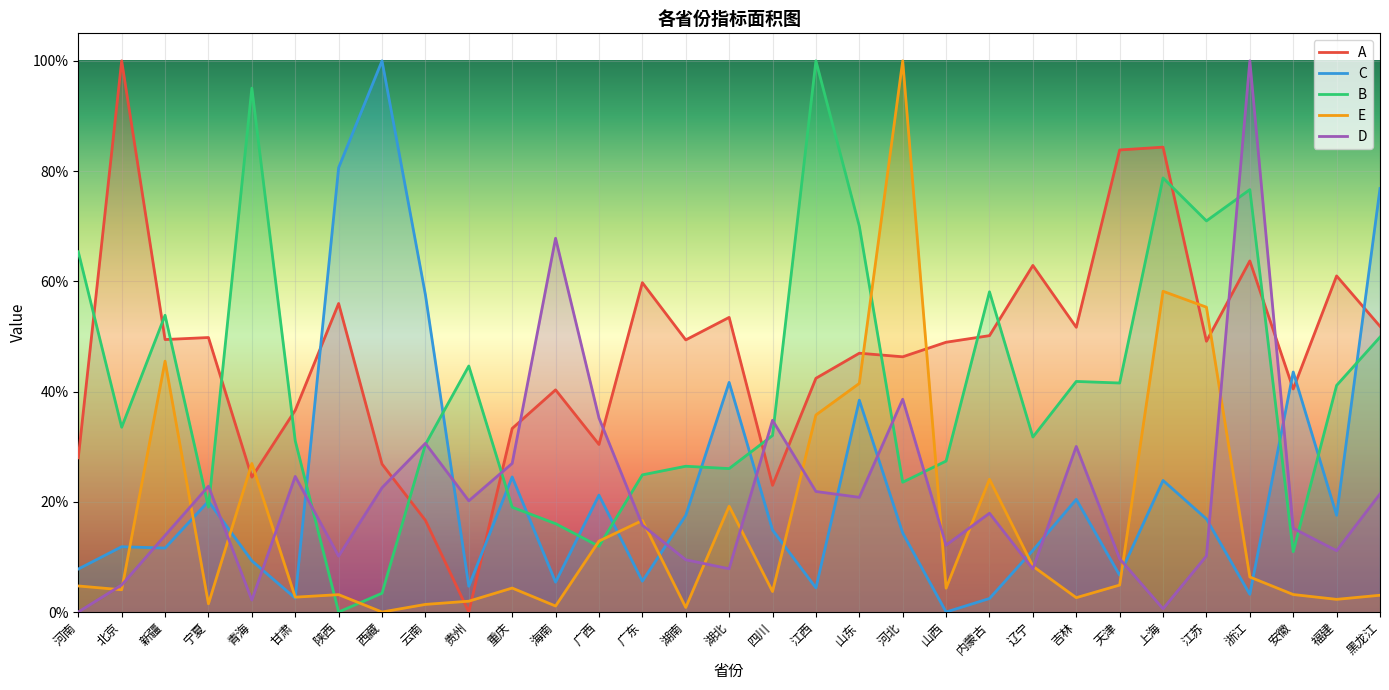

How many values in D are above zero?

30